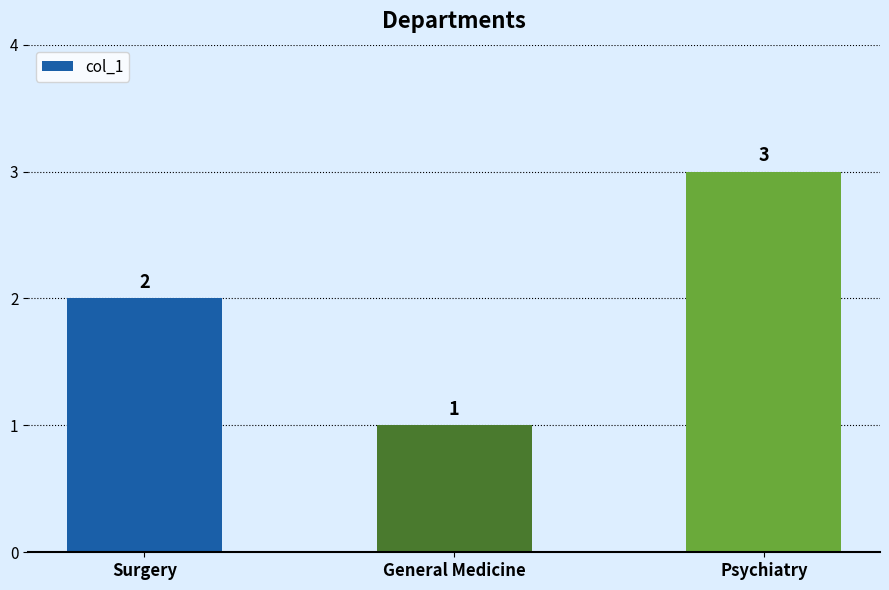

What is the smallest value displayed?

1